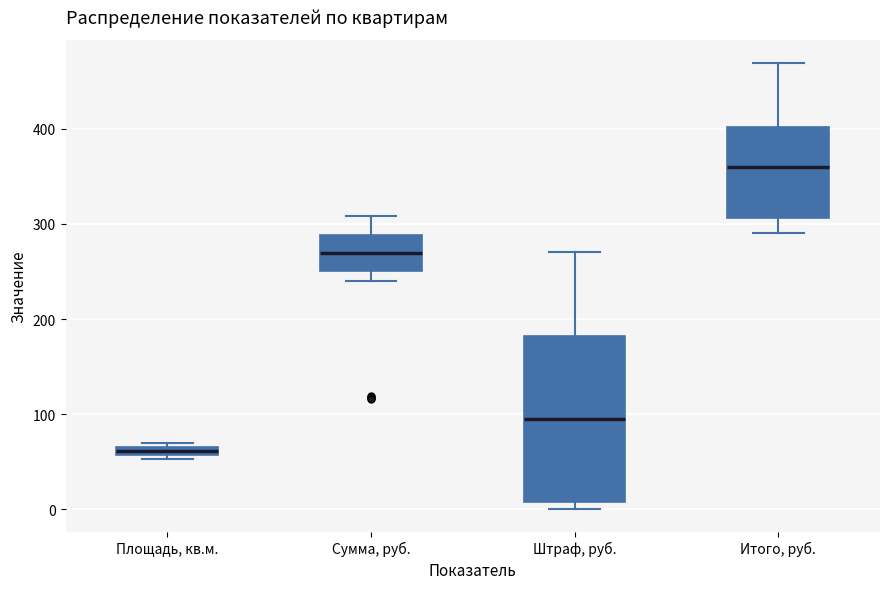

Where is the lower edge of the box for Площадь, кв.м. on the y-axis? The values are not printed on the chart, so give them approximately, as read against the axis.

60